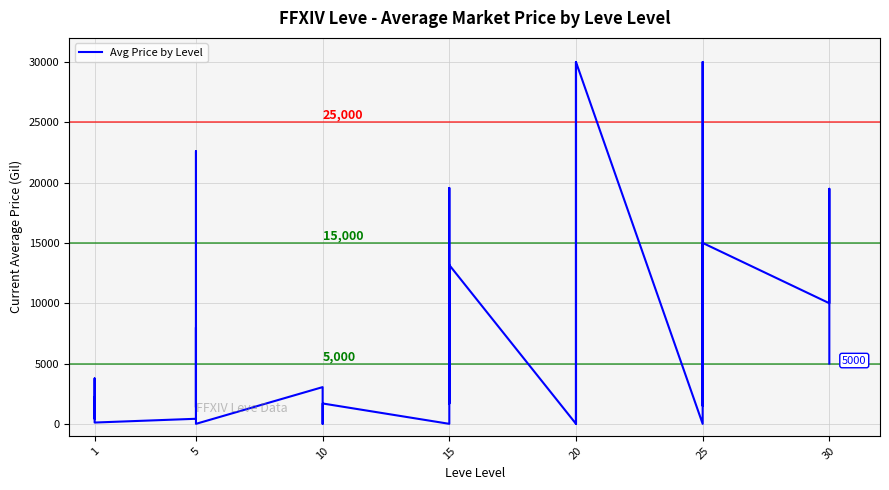

The value at 15 is 11659.8. True or false?

False